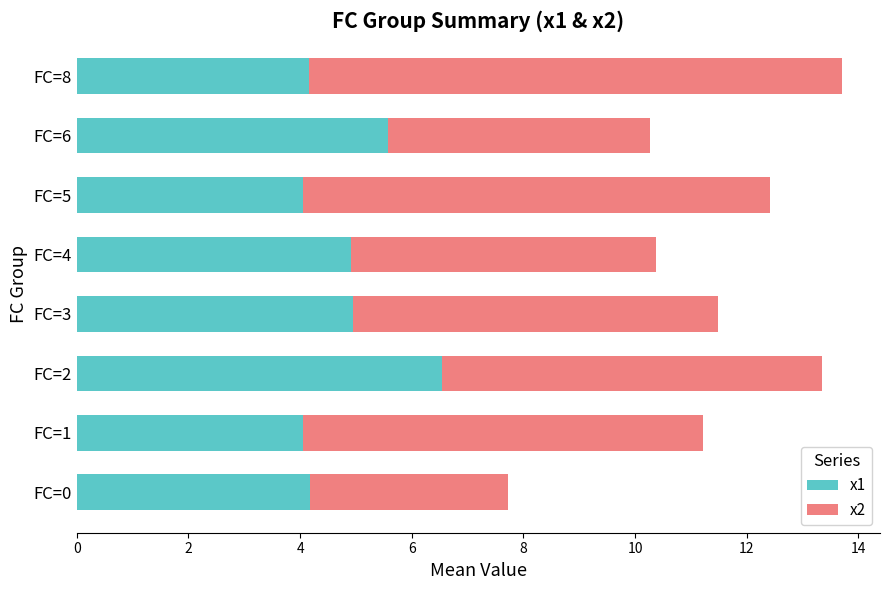

What is the average value of the x1 series?

4.8